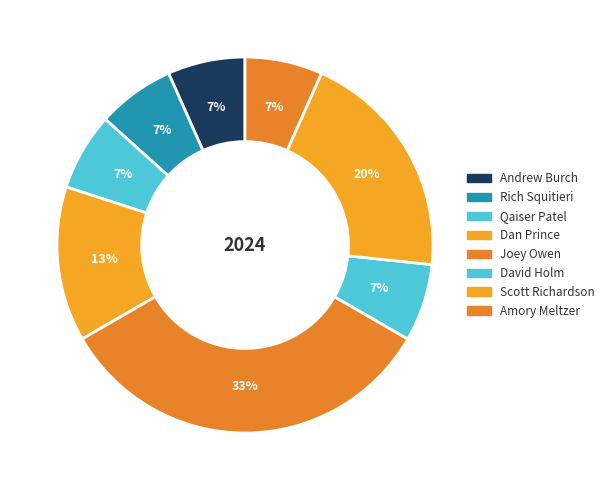

To the nearest percent, what is the average slice percentage?

12%